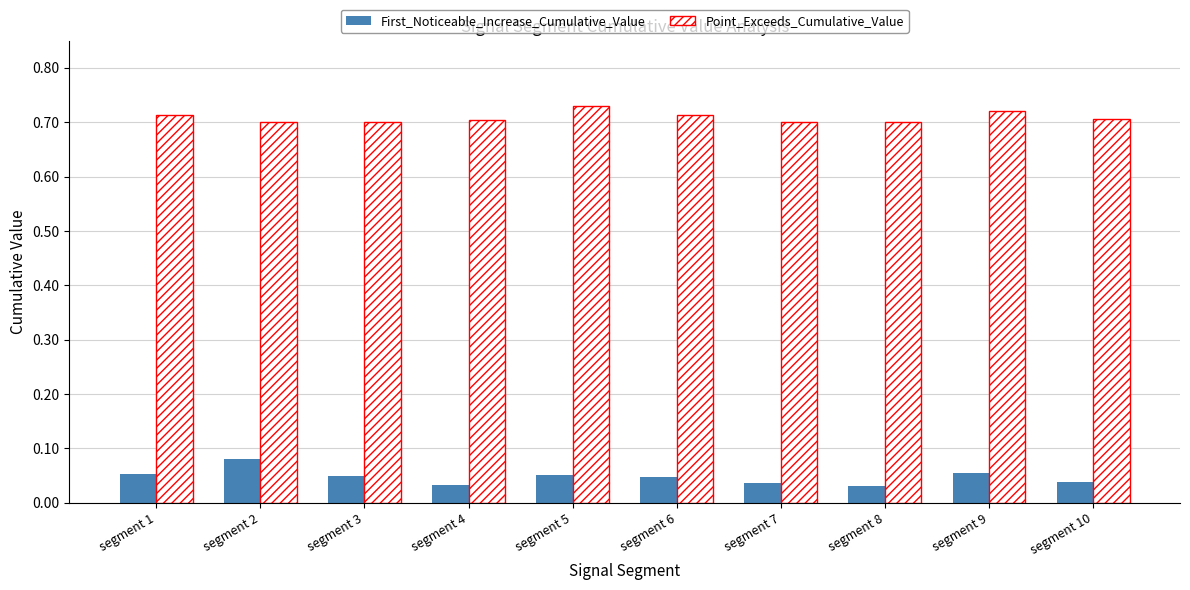

List the series in order of their peak value, highest first.

Point_Exceeds_Cumulative_Value, First_Noticeable_Increase_Cumulative_Value